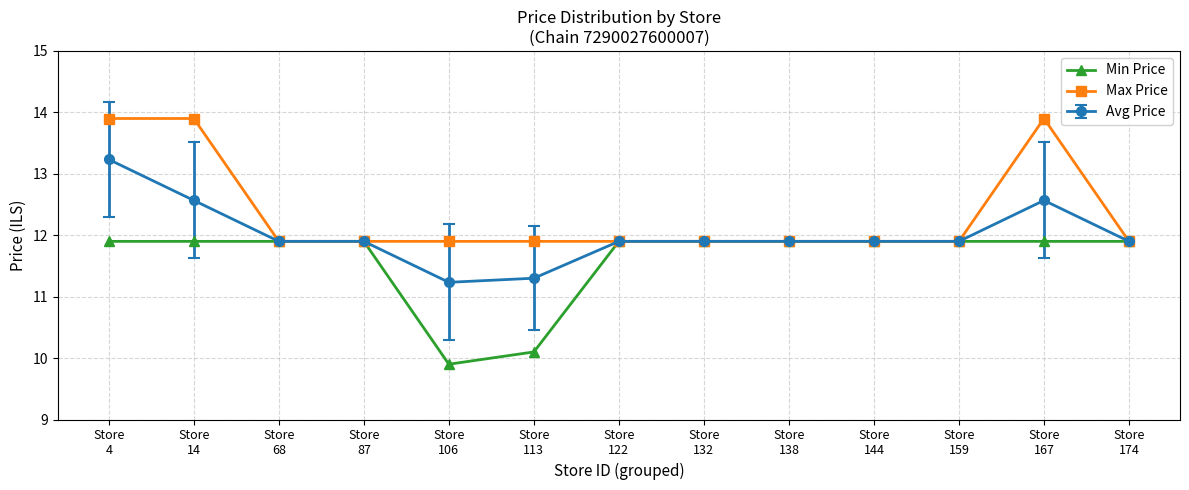

Rank the series by their average value, from highest to lowest.

Max Price, Avg Price, Min Price